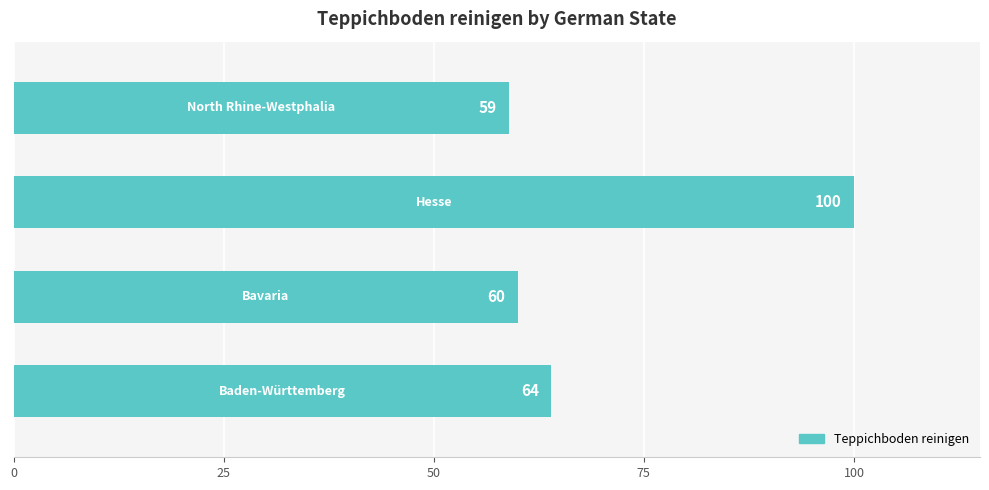

What is the difference between the second highest and minimum values?

5